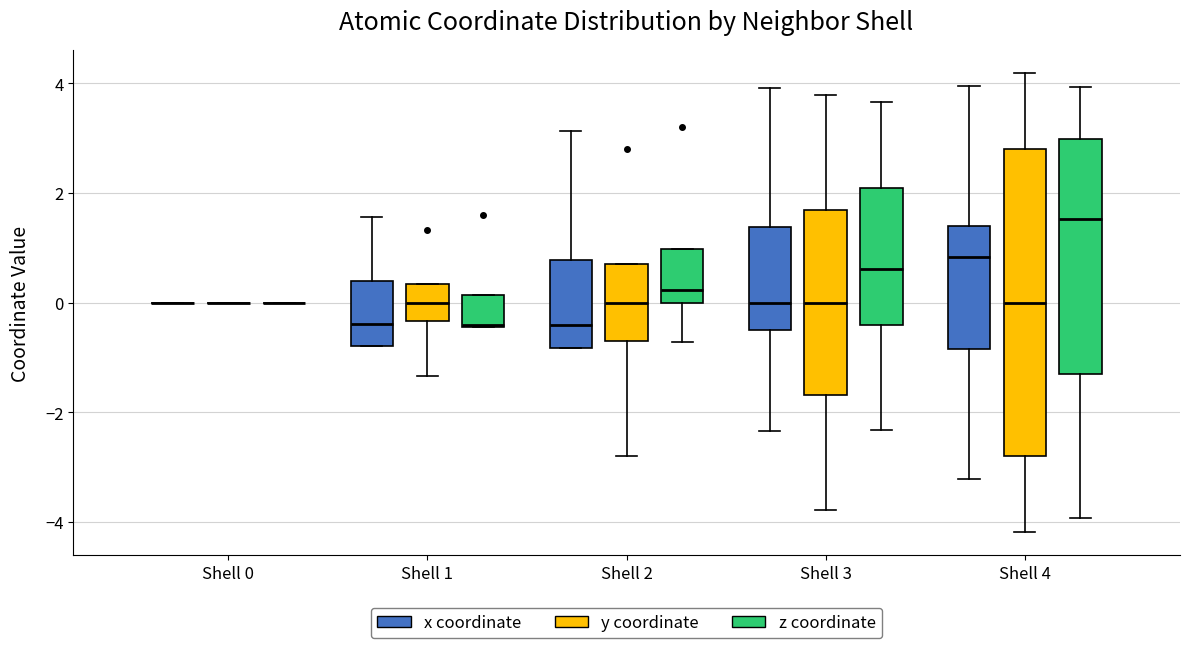

Where is the lower edge of the box for Shell 4 (z coordinate) on the y-axis? The values are not printed on the chart, so give them approximately, as read against the axis.

-1.4